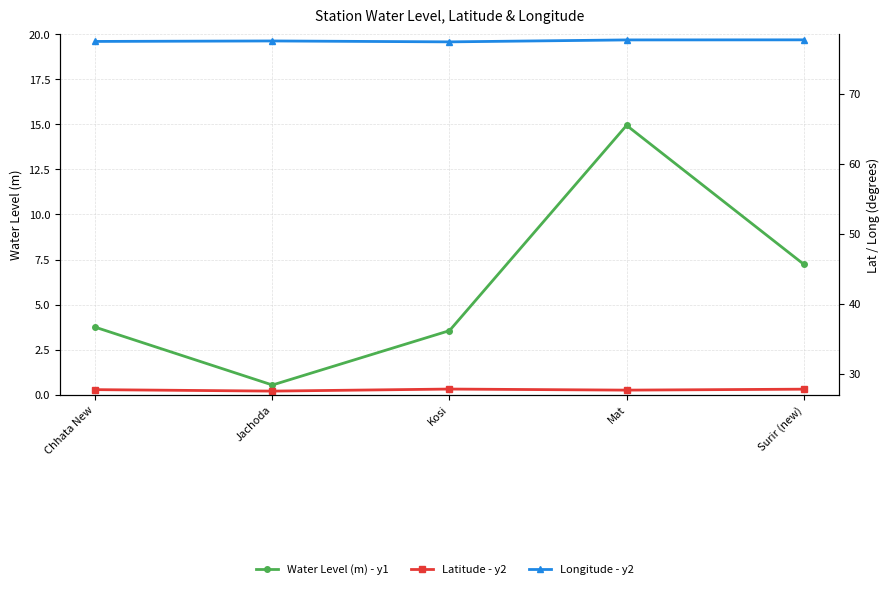

True or false: Longitude - y2 and Water Level (m) - y1 intersect in this chart.

False